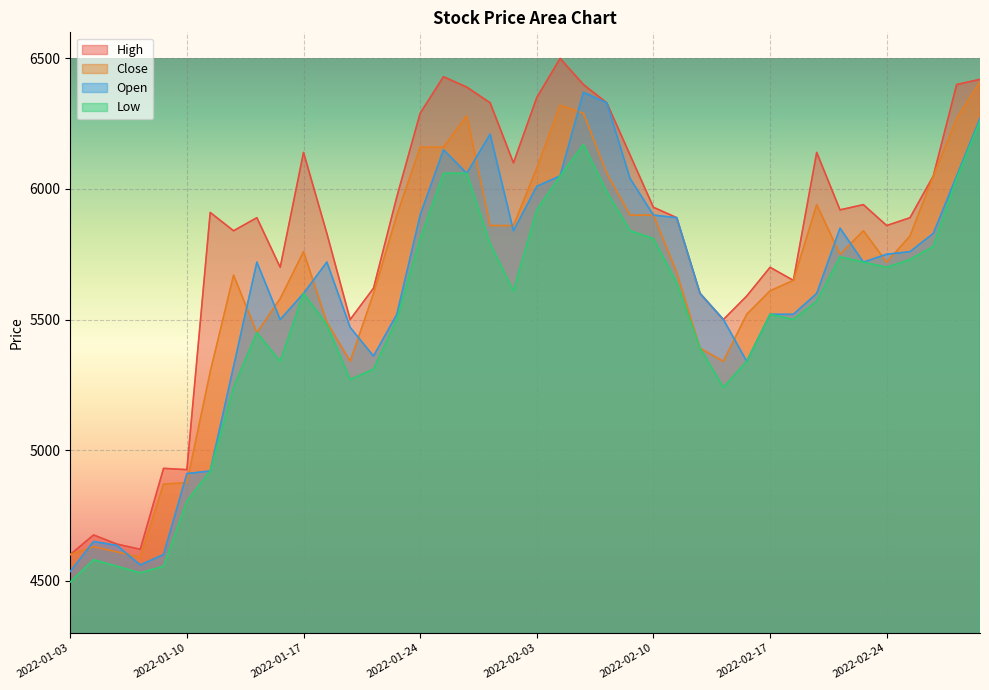

What is the label of the 15th point from the right?

2022-02-10